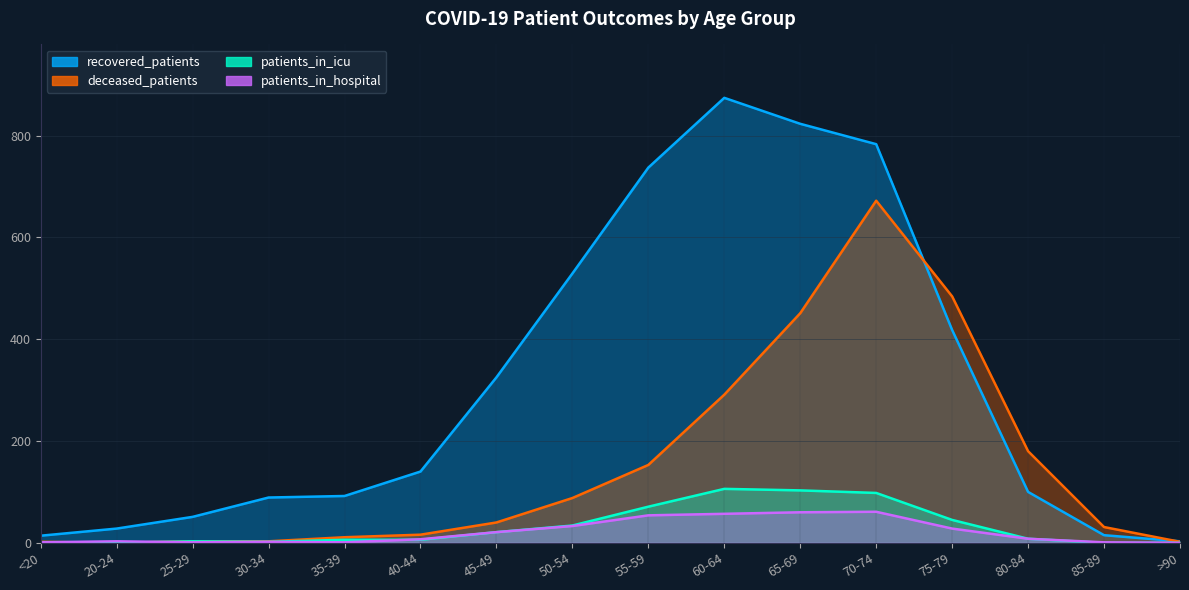

Which has a higher value, 60-64 or 65-69?

60-64